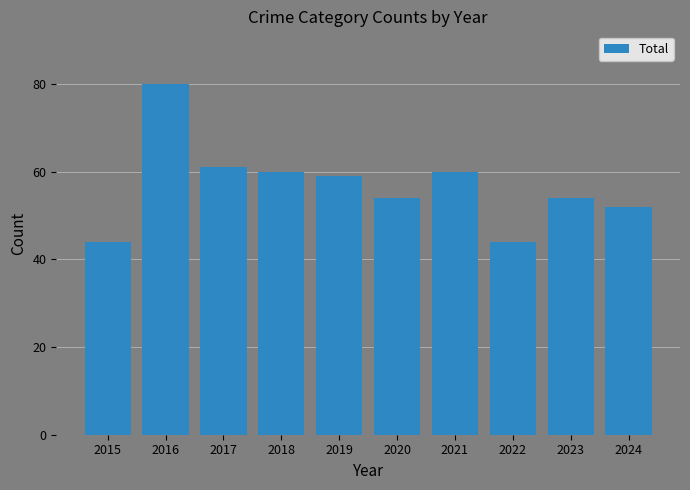

What is the approximate value at 2023?

54